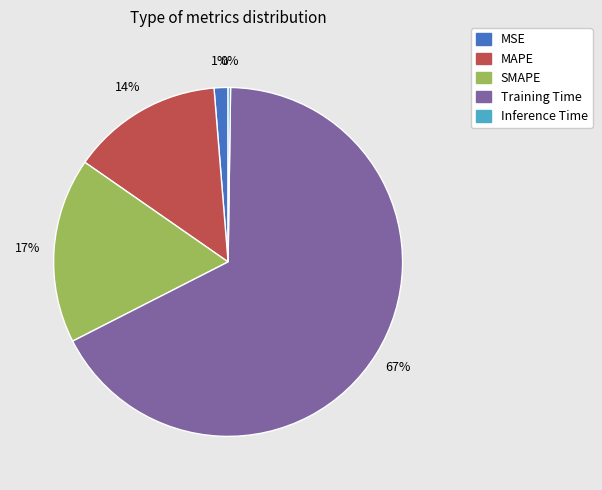

Which category has the biggest portion of the pie?

Training Time